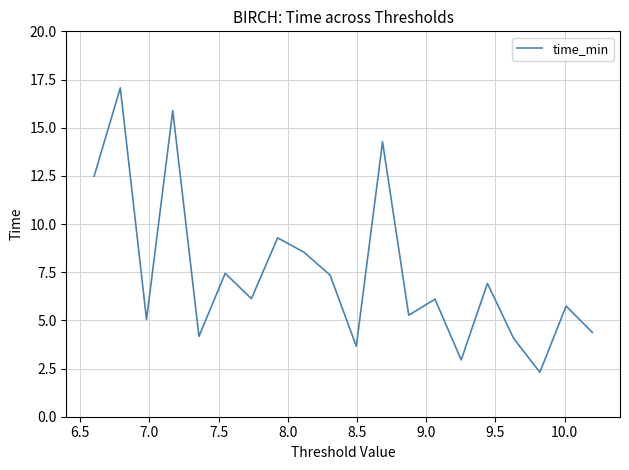

What is the greatest value displayed?

17.1